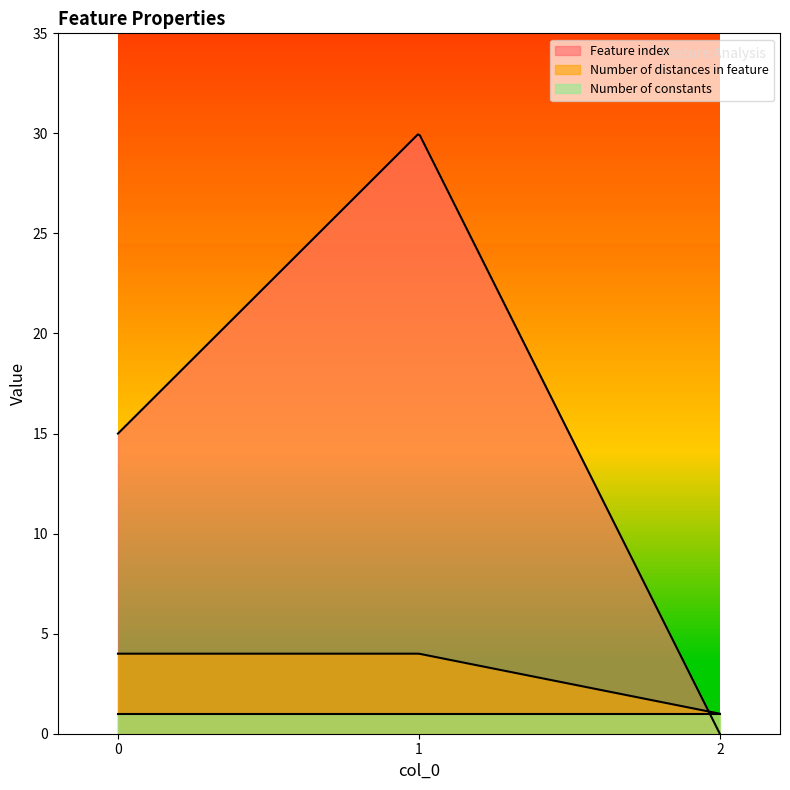

At 2, list the series in order from largest to smallest.

Number of distances in feature, Number of constants, Feature index